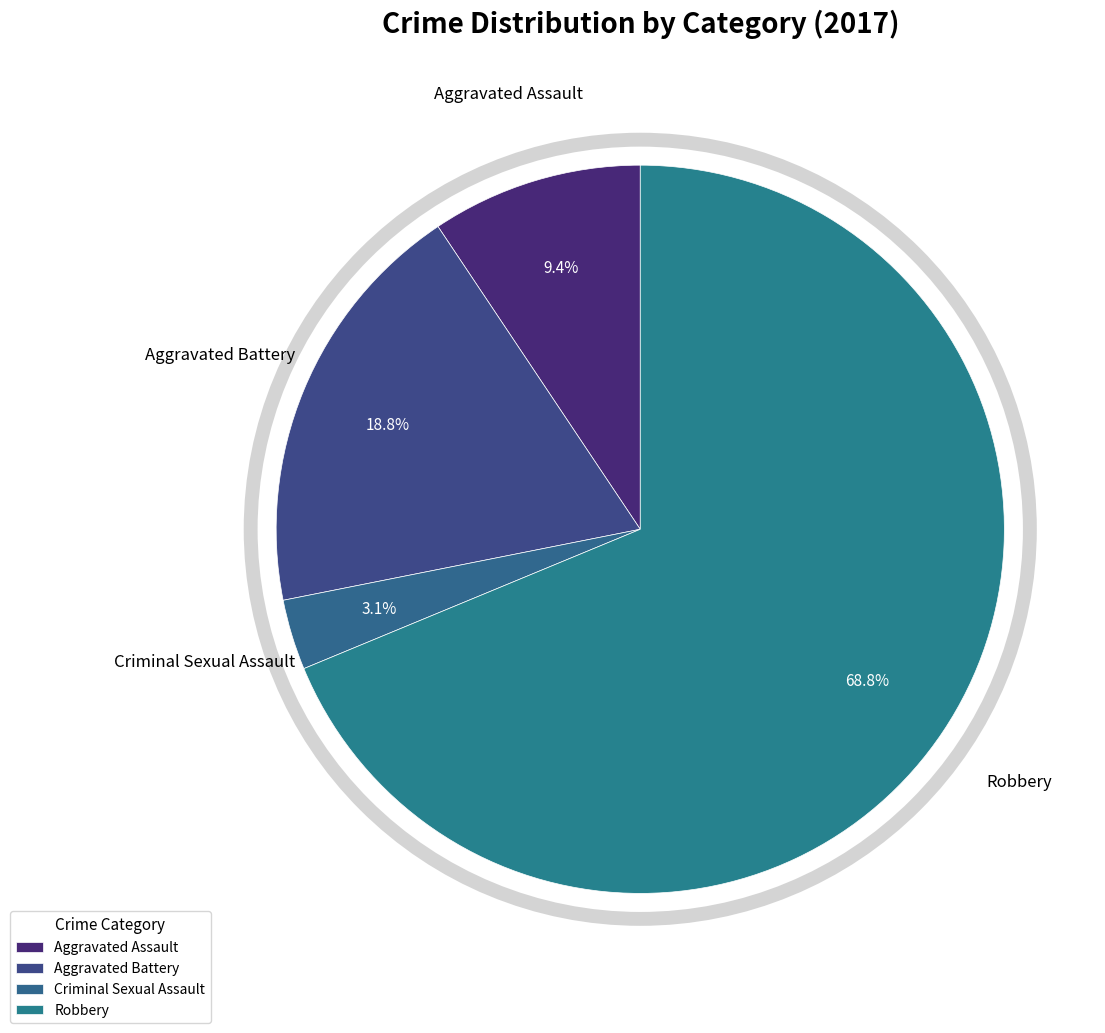

The Aggravated Assault slice represents 9% of the pie. True or false?

True